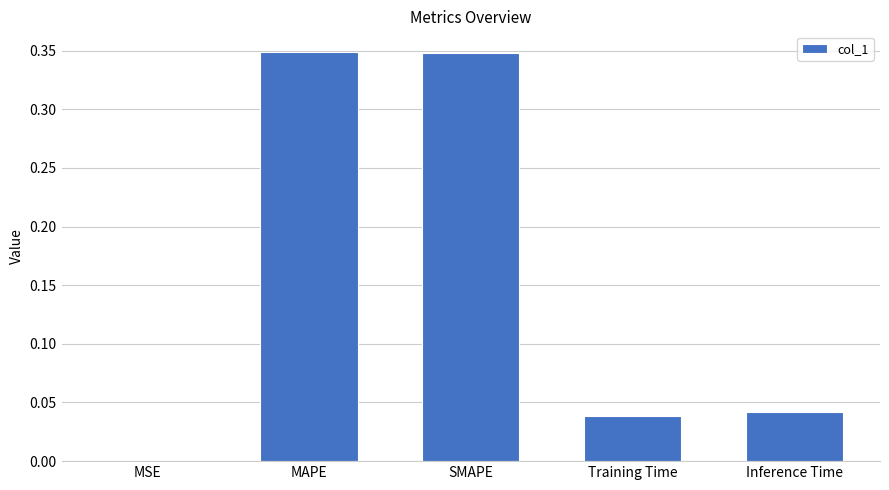

The chart shows a value of 0.0 at Training Time. True or false?

True